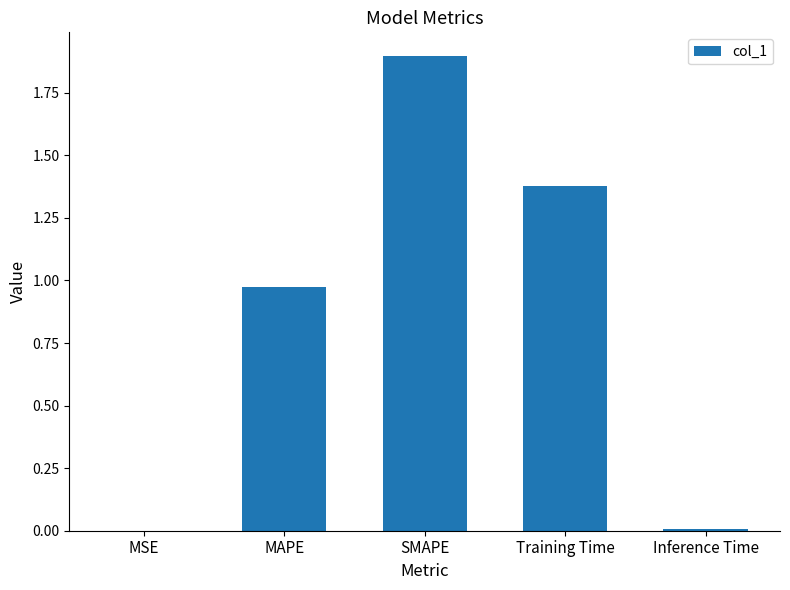

What is the change in value from MSE to SMAPE?

+1.9